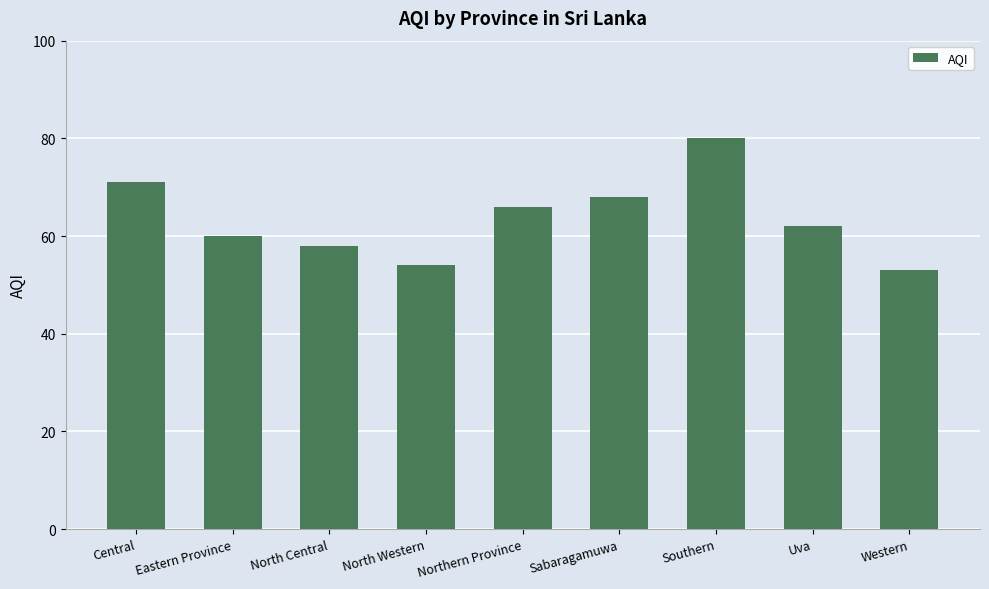

True or false: the data shows 32 at North Western.

False